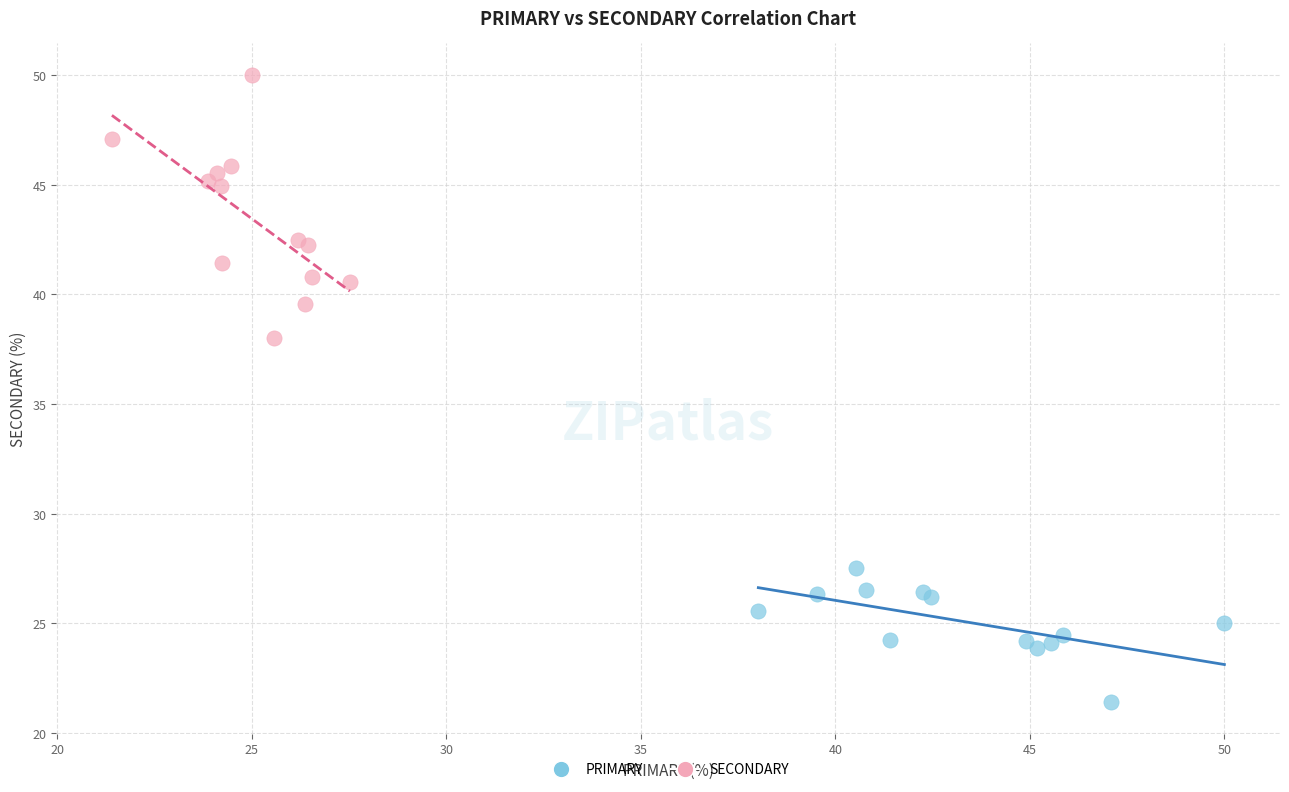

Which series has the largest Y range (max minus min)?

SECONDARY